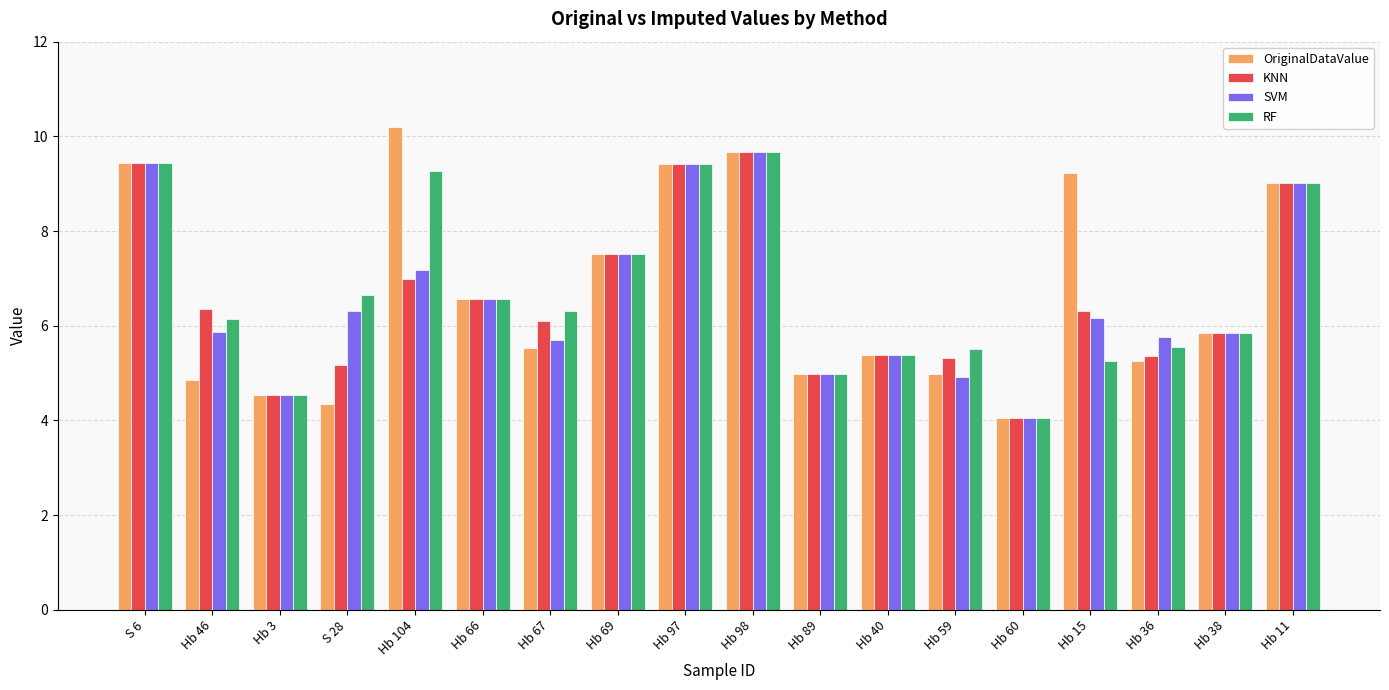

What is the difference between the RF values at Hb 40 and Hb 89?

0.4